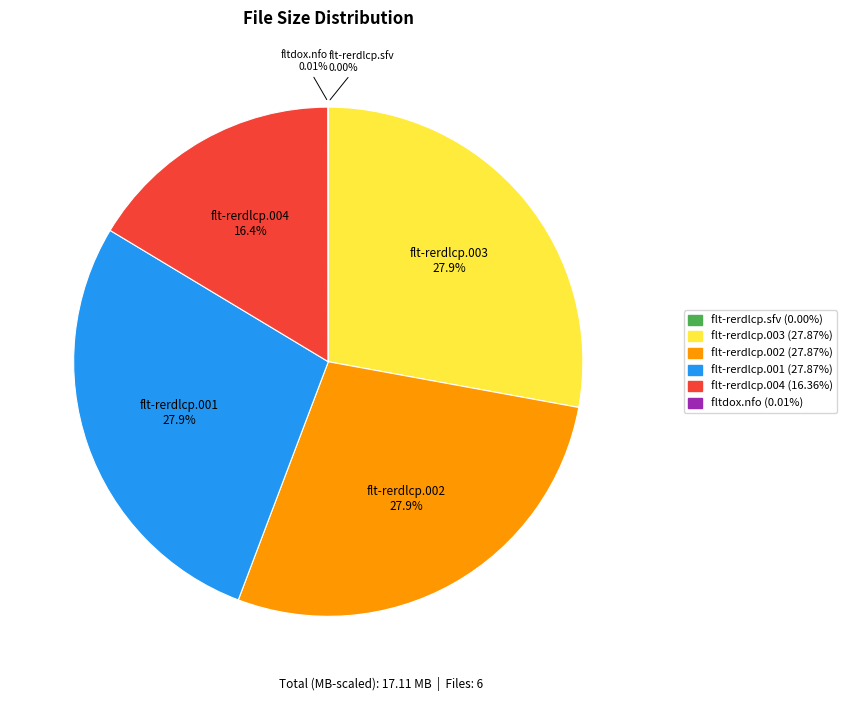

Is flt-rerdlcp.004 (16.36%) the majority of the pie?

No